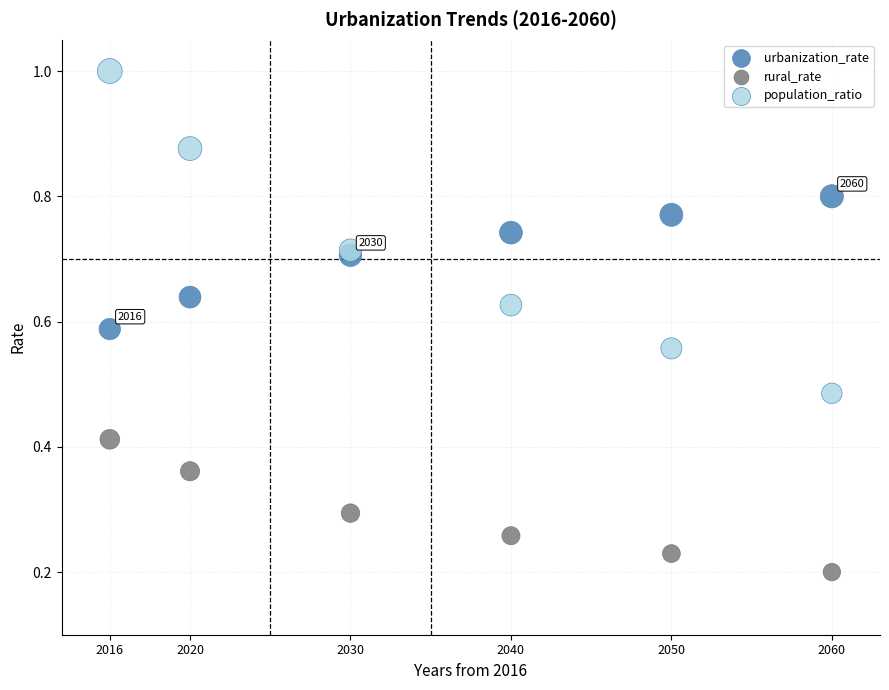

Which series contains the lowest Y value?

rural_rate